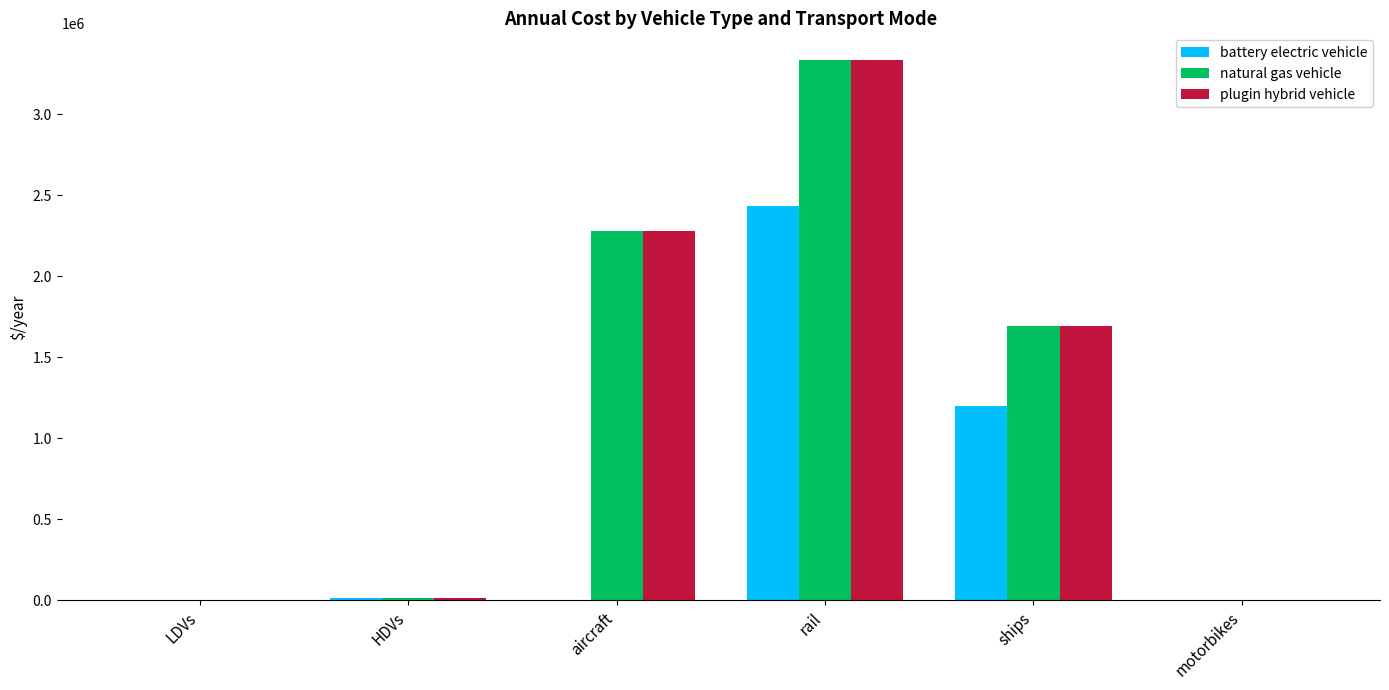

What is the approximate value of battery electric vehicle at ships?

1198528.5